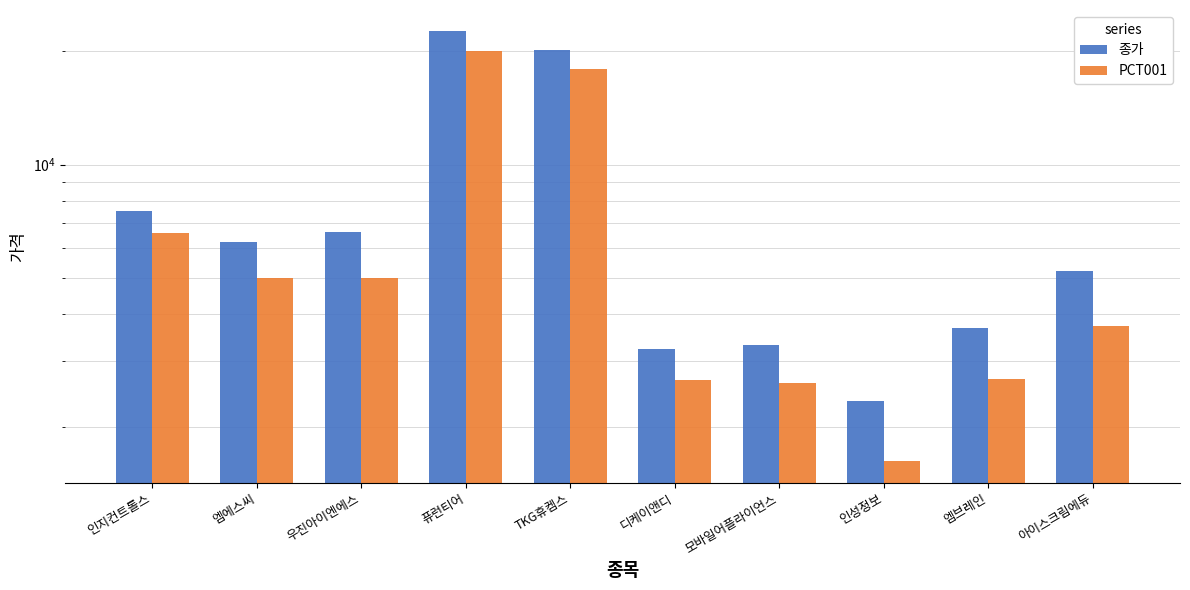

What is the value of the PCT001 bar at the 5th from the left?

17980